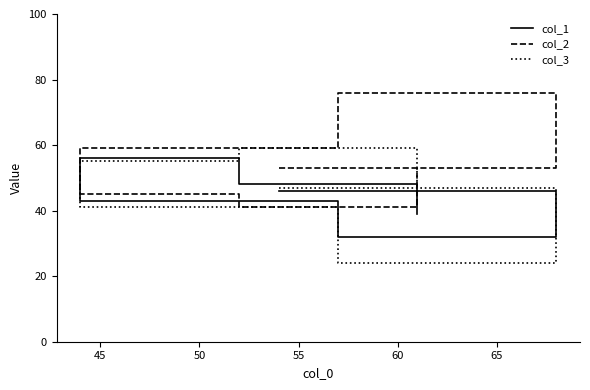

The value of col_3 at 60 is 33. True or false?

False